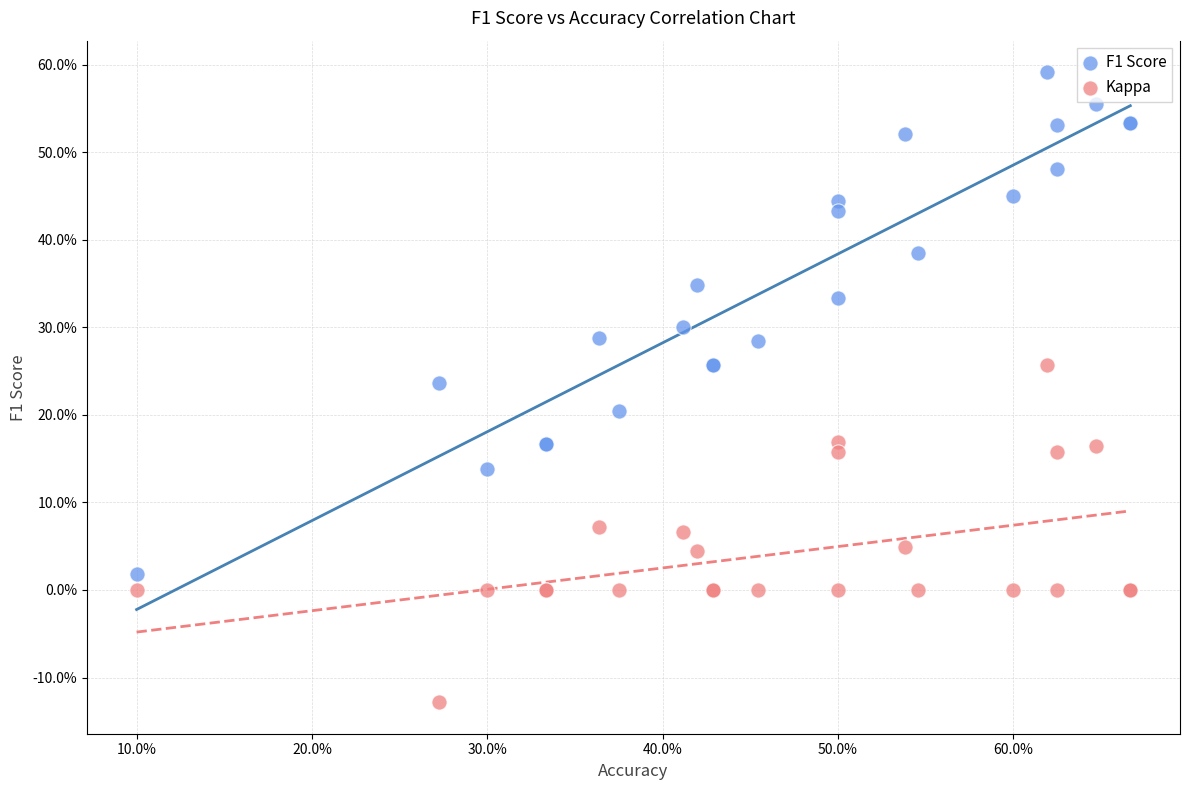

Which series reaches the minimum Y coordinate?

Kappa